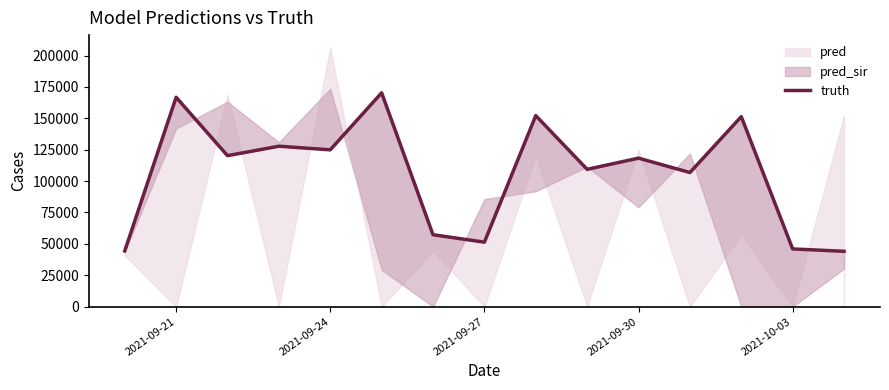

The value at 6 is 48397. True or false?

False